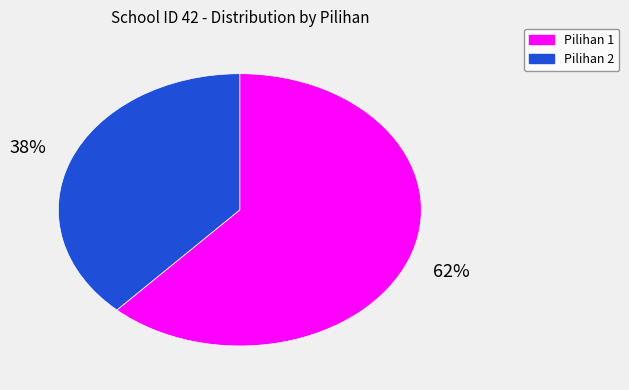

To the nearest percent, what is the difference between the largest and smallest slice percentages?

24%